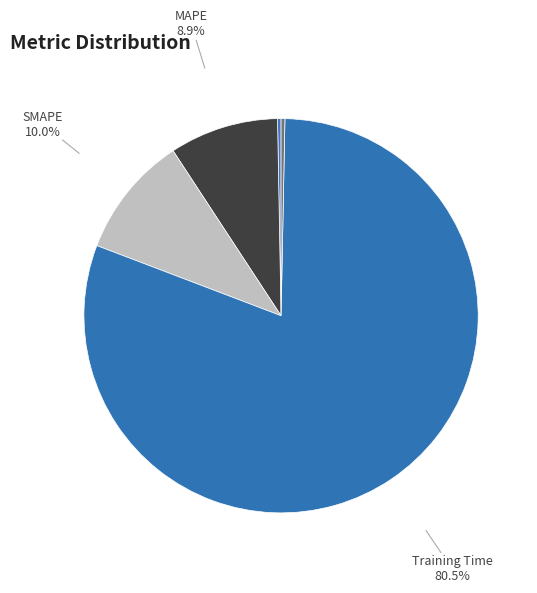

How much of the chart is everything except SMAPE?

90.0%